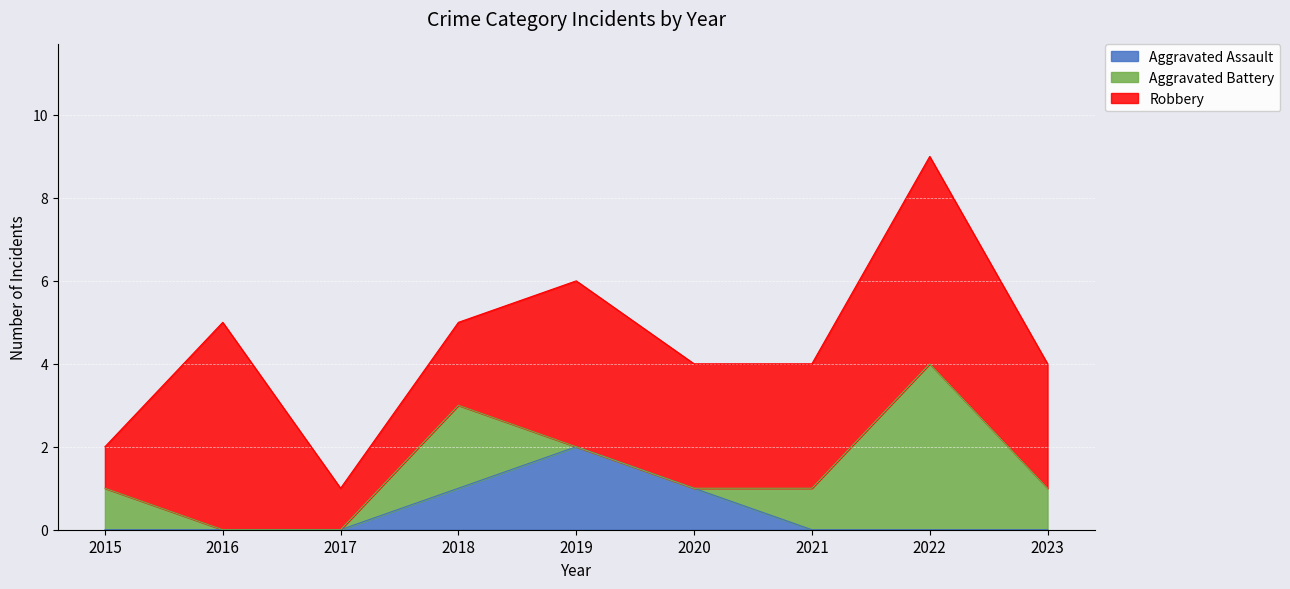

Rank the series at 2019 from highest to lowest value.

Robbery, Aggravated Assault, Aggravated Battery